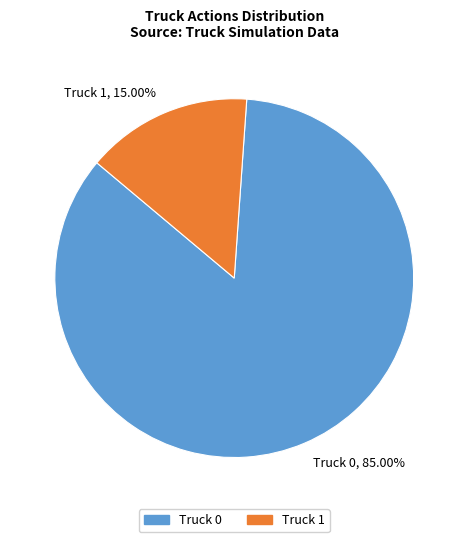

Rank the categories by value from highest to lowest.

Truck 0, Truck 1